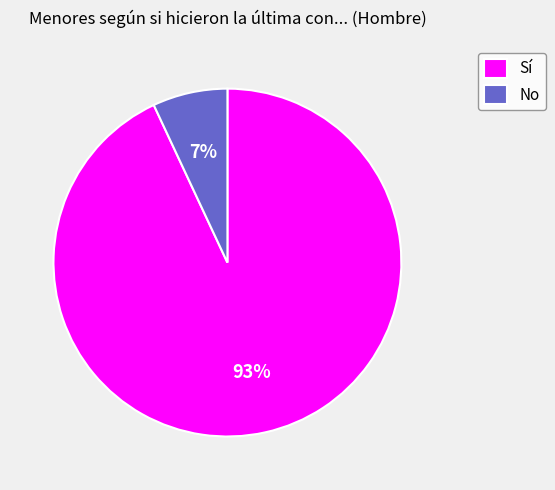

True or false: No accounts for 7% of the total.

True